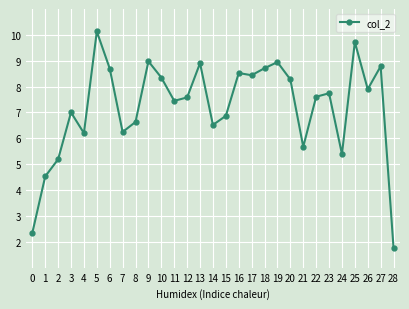

The chart shows a value of 7.9 at 26. True or false?

True